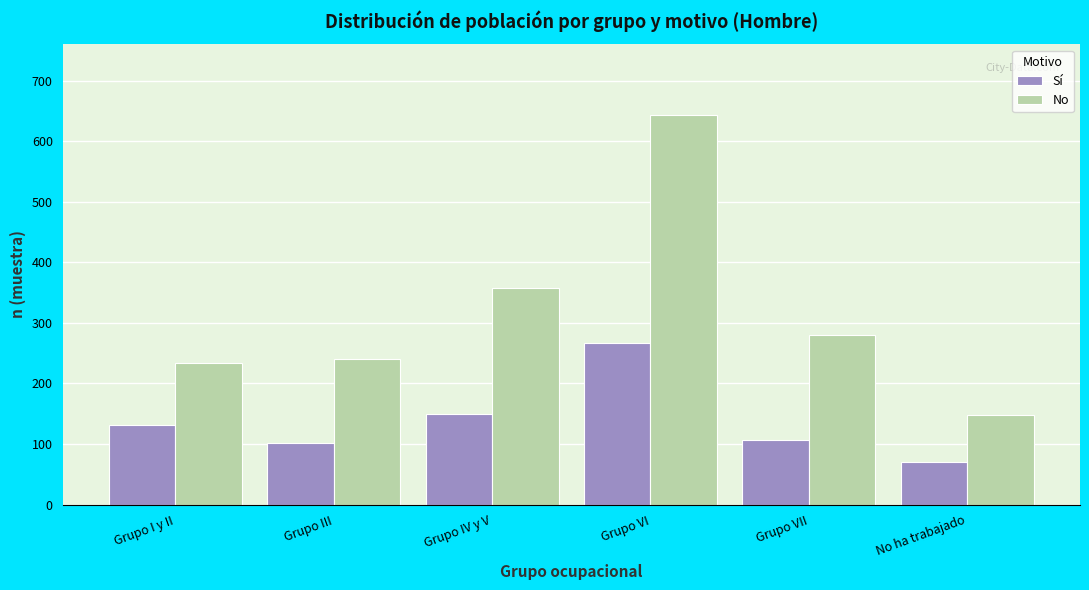

Reading left to right, transcribe all the data shown in this chart.

Sí: Grupo I y II=132	Grupo III=101	Grupo IV y V=149	Grupo VI=267	Grupo VII=107	No ha trabajado=71
No: Grupo I y II=233	Grupo III=241	Grupo IV y V=357	Grupo VI=644	Grupo VII=280	No ha trabajado=148